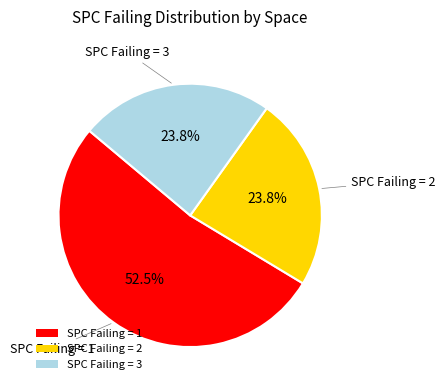

How many segments does this pie chart have?

3